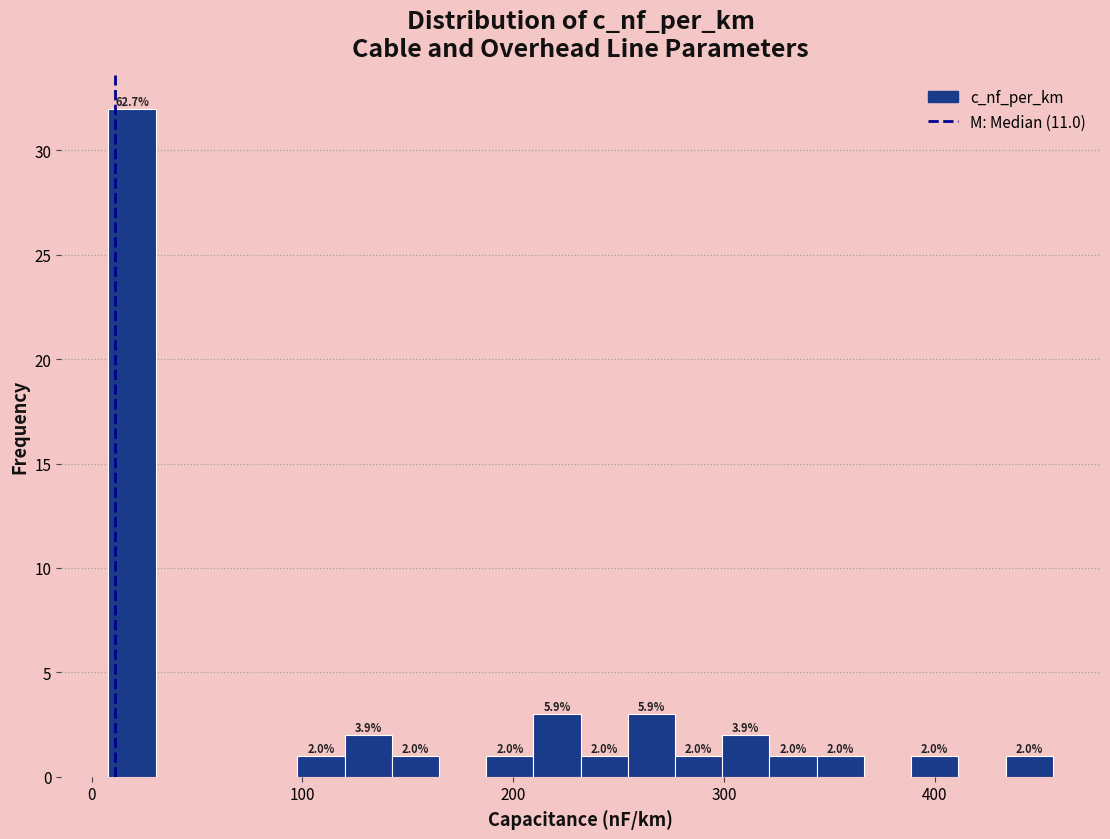

Read against the x-axis, roughly where is the centre of the tallest bar?

20